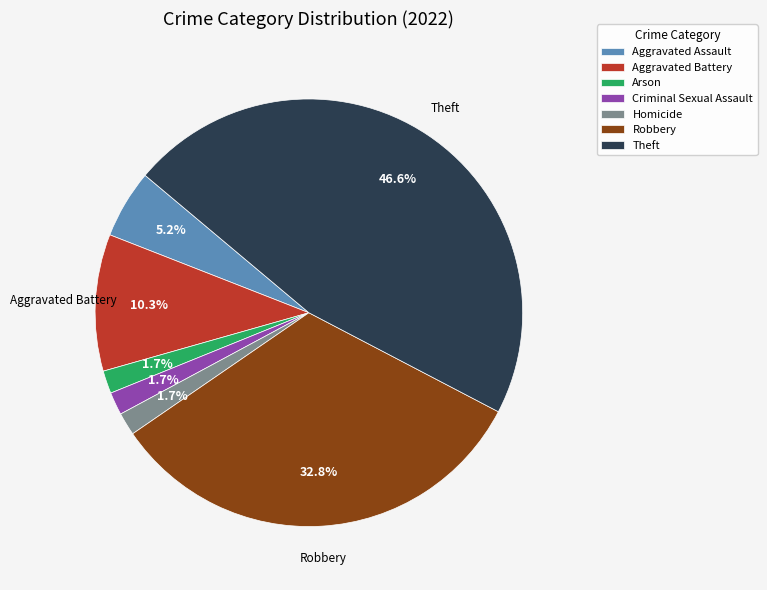

Count the number of slices in the pie.

7